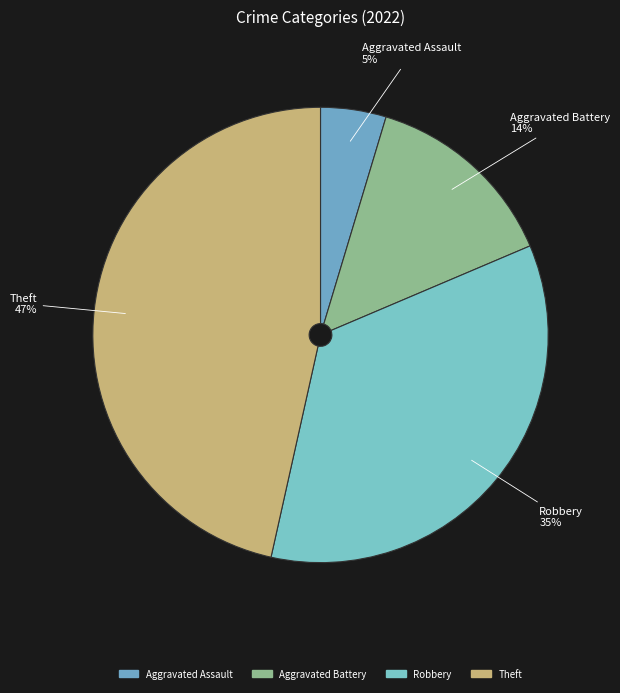

How many slices are in this pie chart?

4